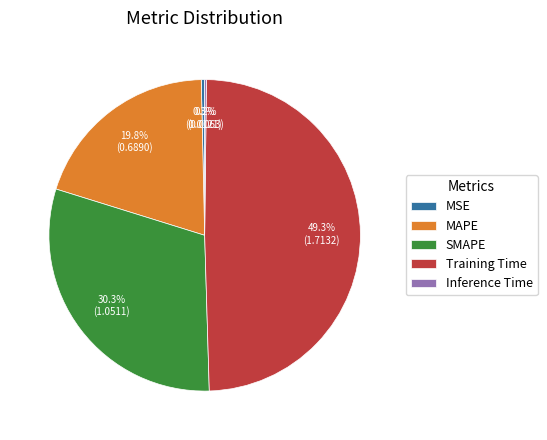

How much of the chart is everything except Training Time?

50.7%